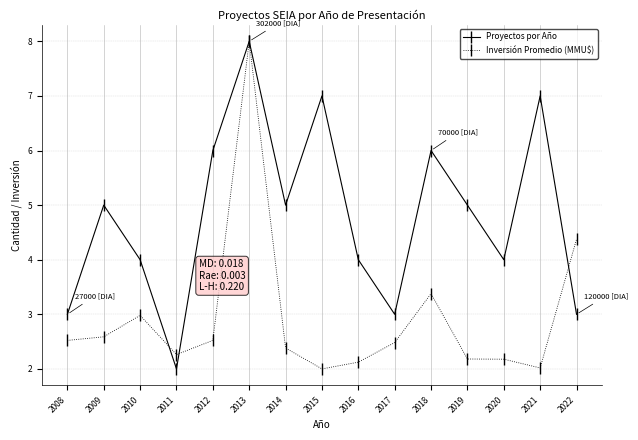

What is the value of the Inversión Promedio (MMU$) point at the 1st from the left?

2.5